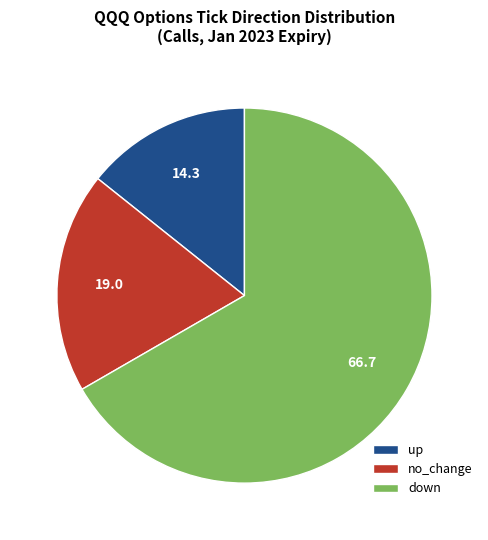

Combined, do no_change and down account for over 50%?

Yes